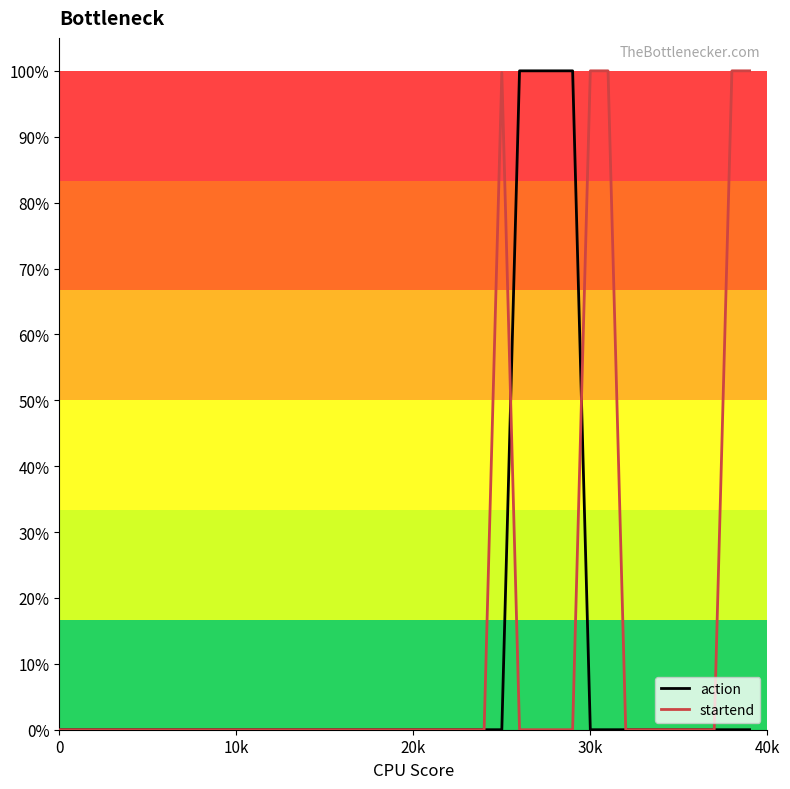

Which series has the largest range (max minus min)?

action